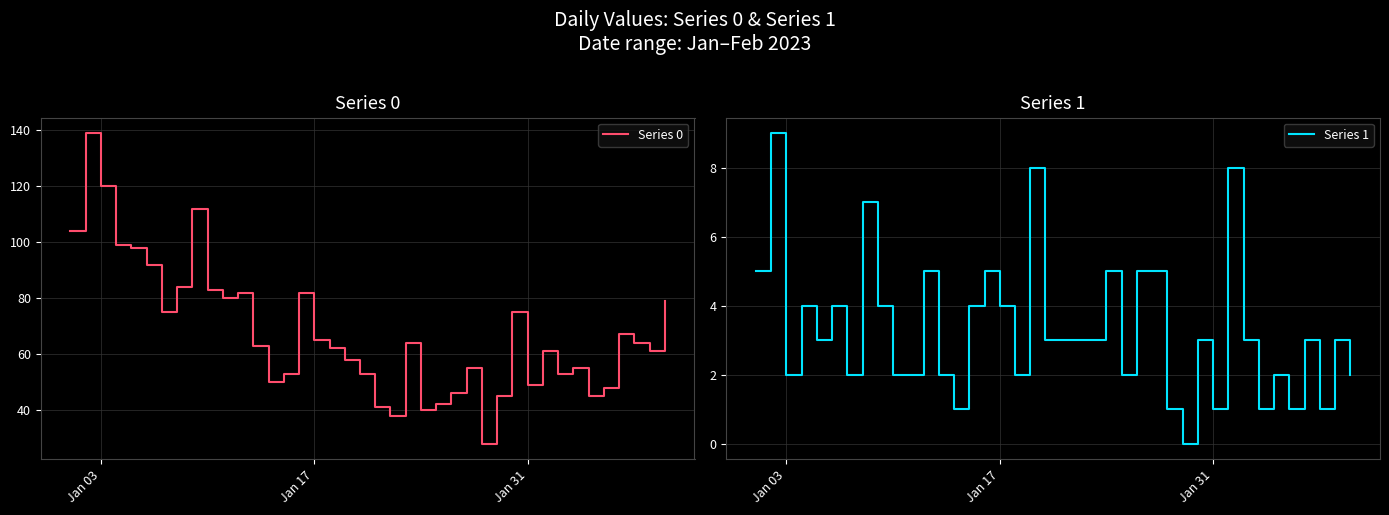

What is the maximum value for Series 0?

139